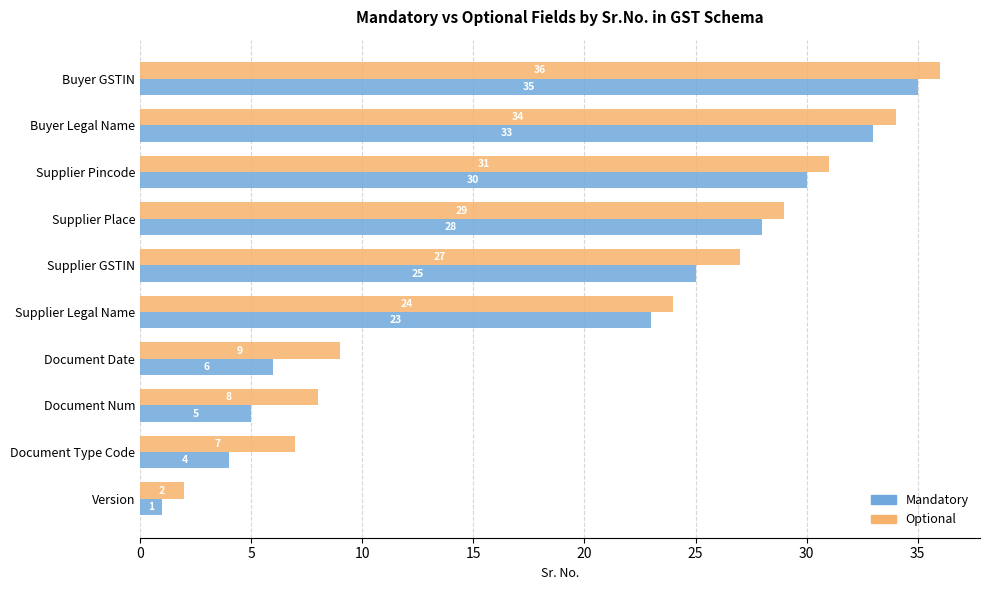

What is the difference between the second highest and second lowest values in the Mandatory series?

29